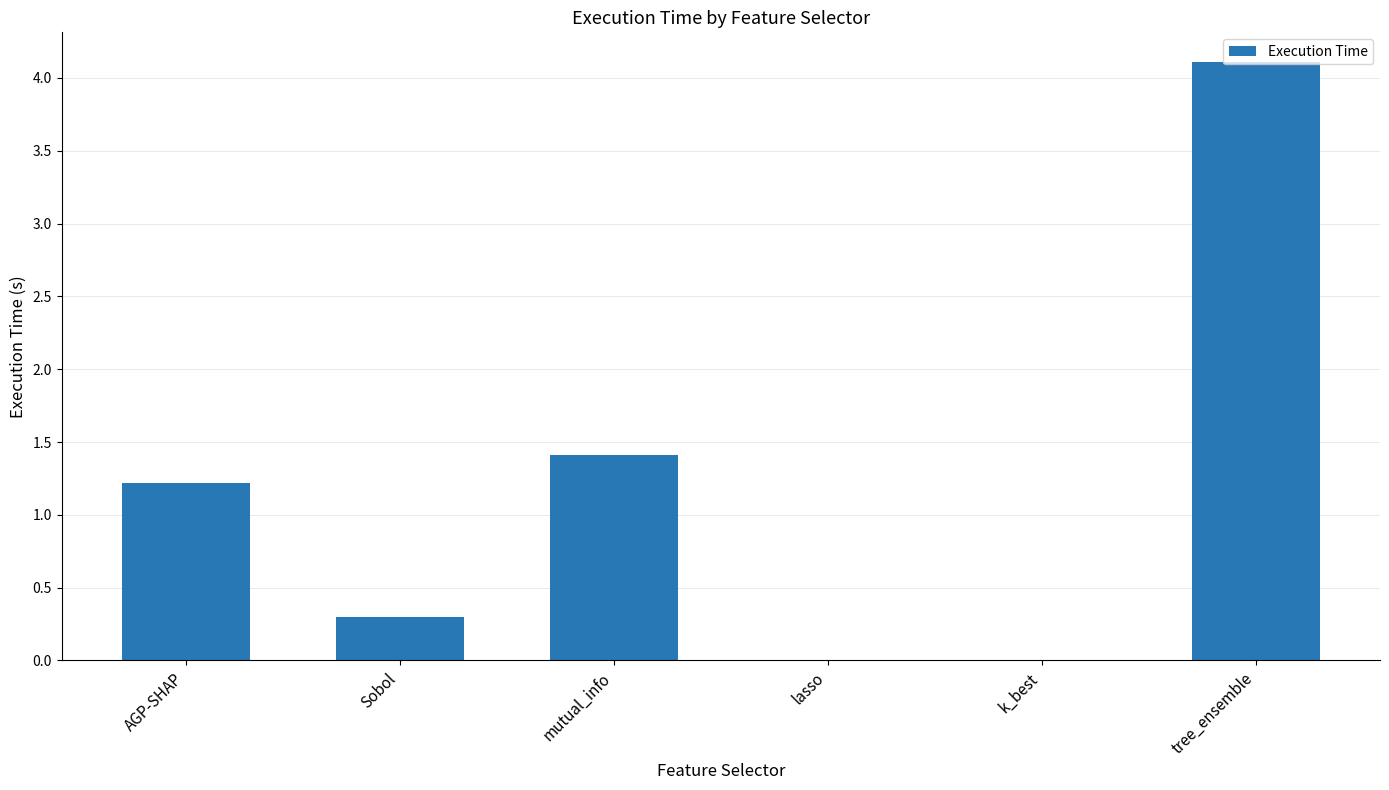

Read the value at tree_ensemble.

4.1